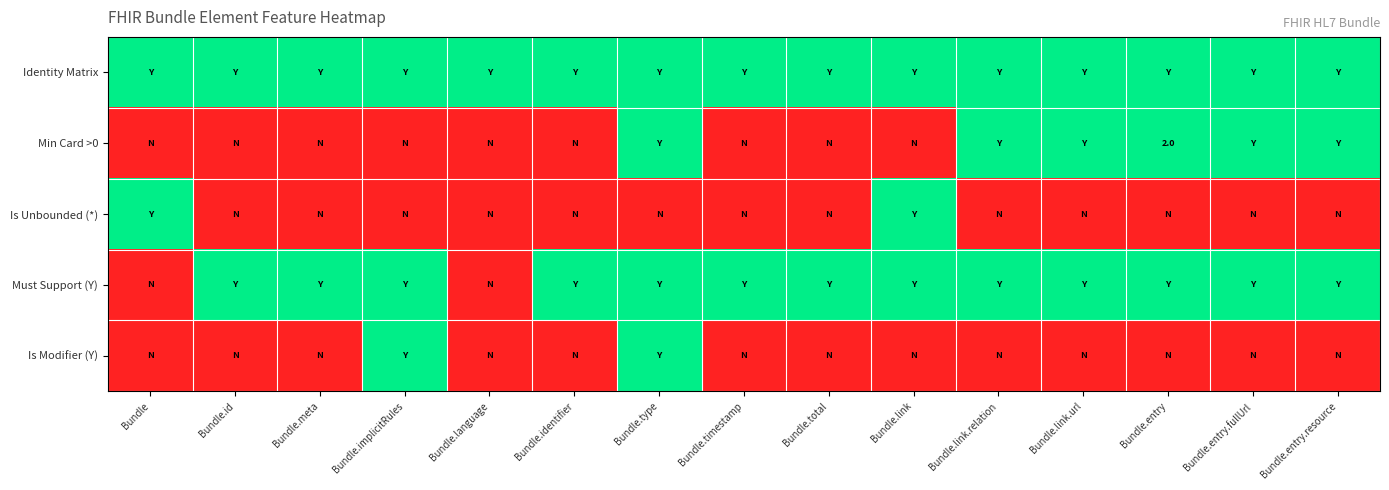

True or false: Min Card >0 has a value of 2 at Bundle.link.url.

False